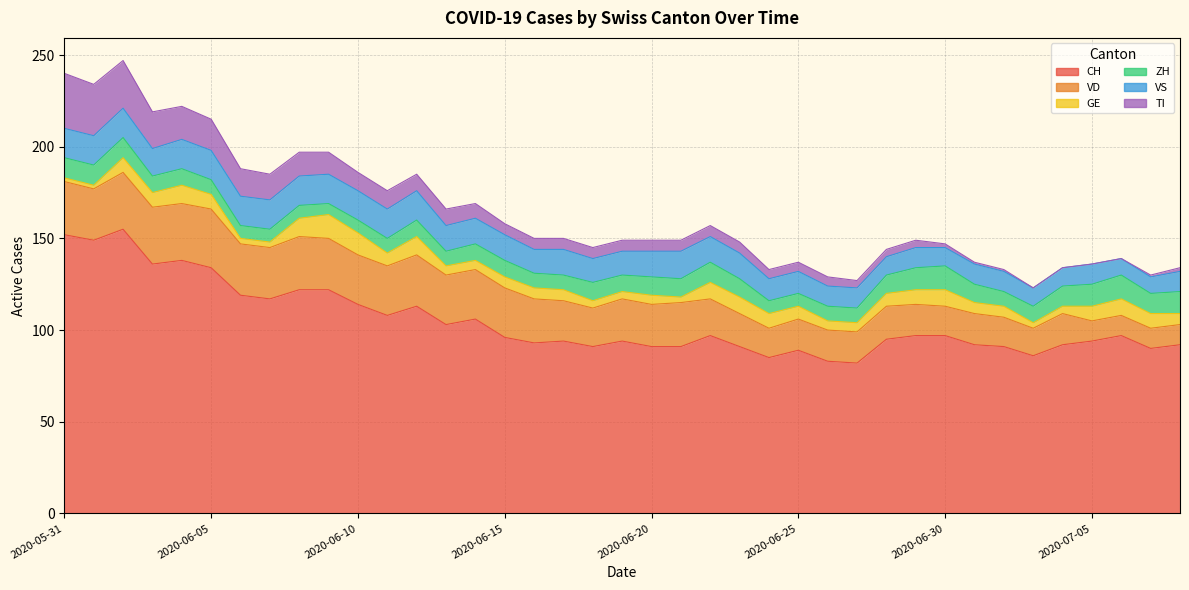

The GE series shows 19 at 2020-06-09. True or false?

False